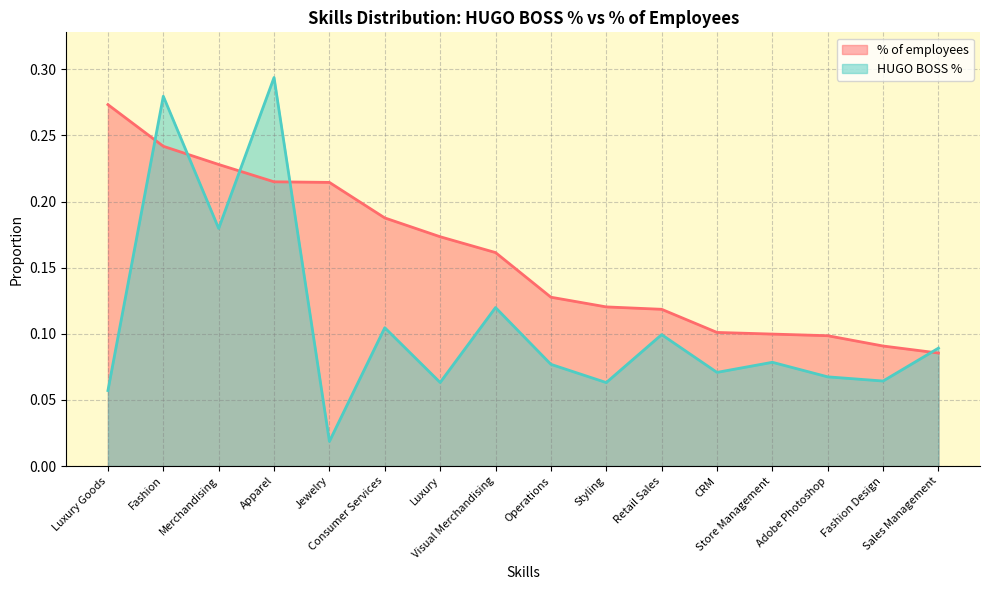

Which category has the highest value in the HUGO BOSS % series?

Apparel